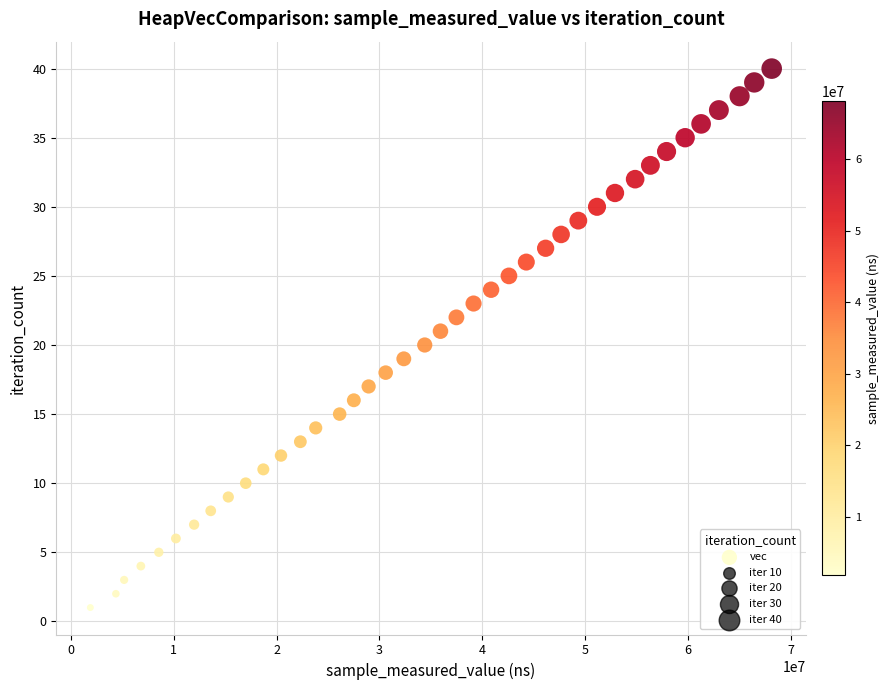

What is the range of X values (max minus min)?

66200853